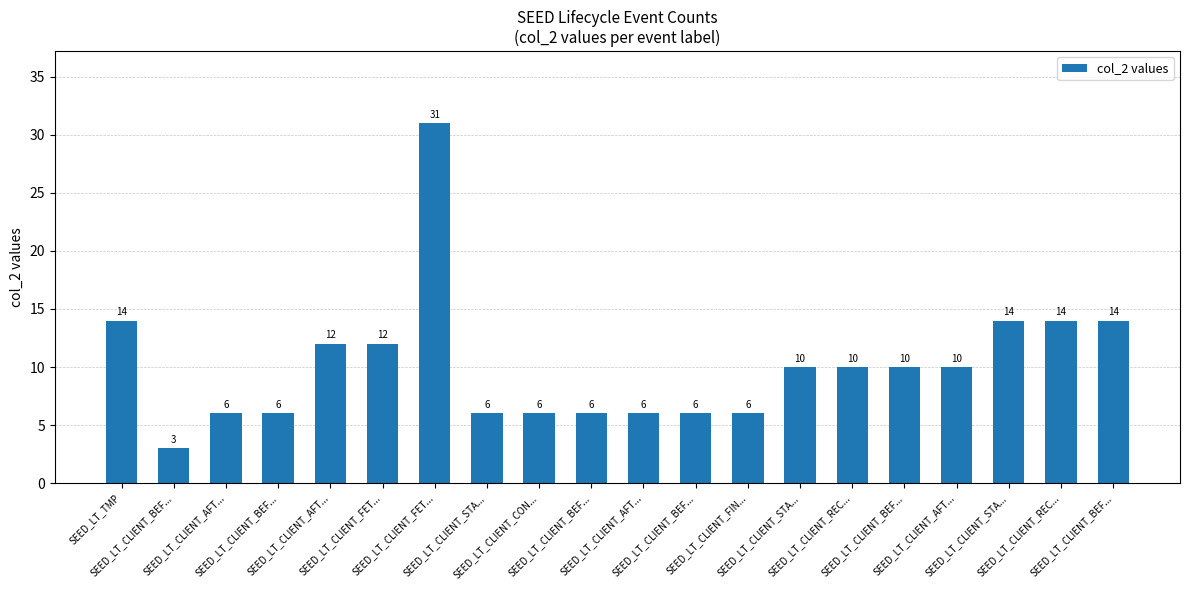

Count the number of categories in the chart.

20